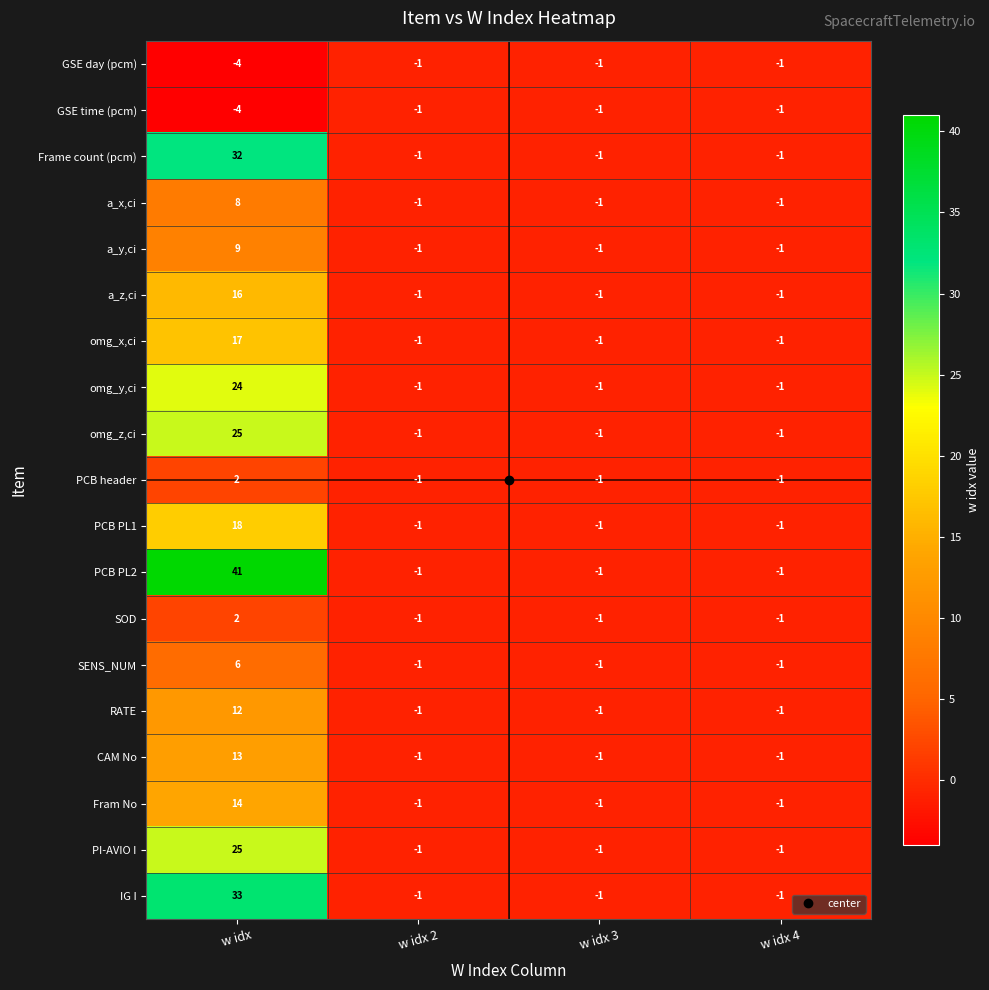

Is it true that omg_y,ci equals -2 at w idx 4?

False